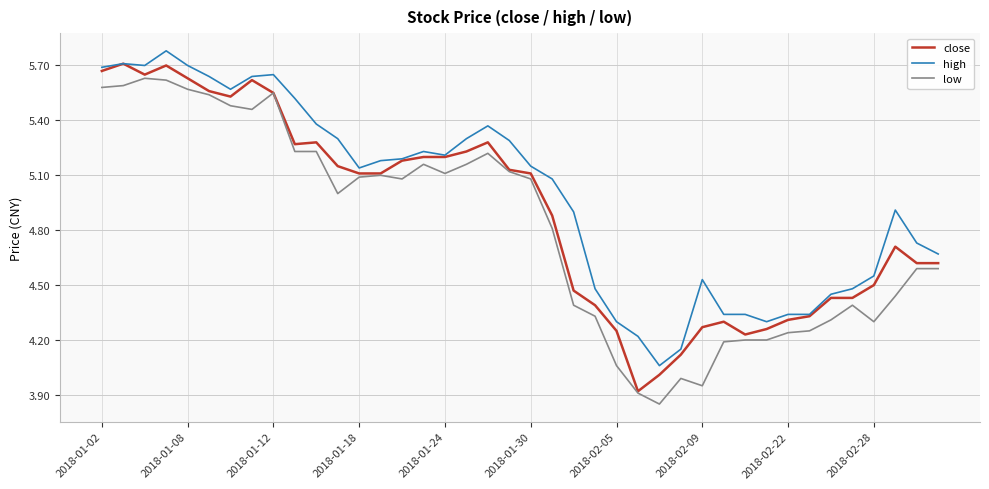

True or false: high and low intersect in this chart.

False